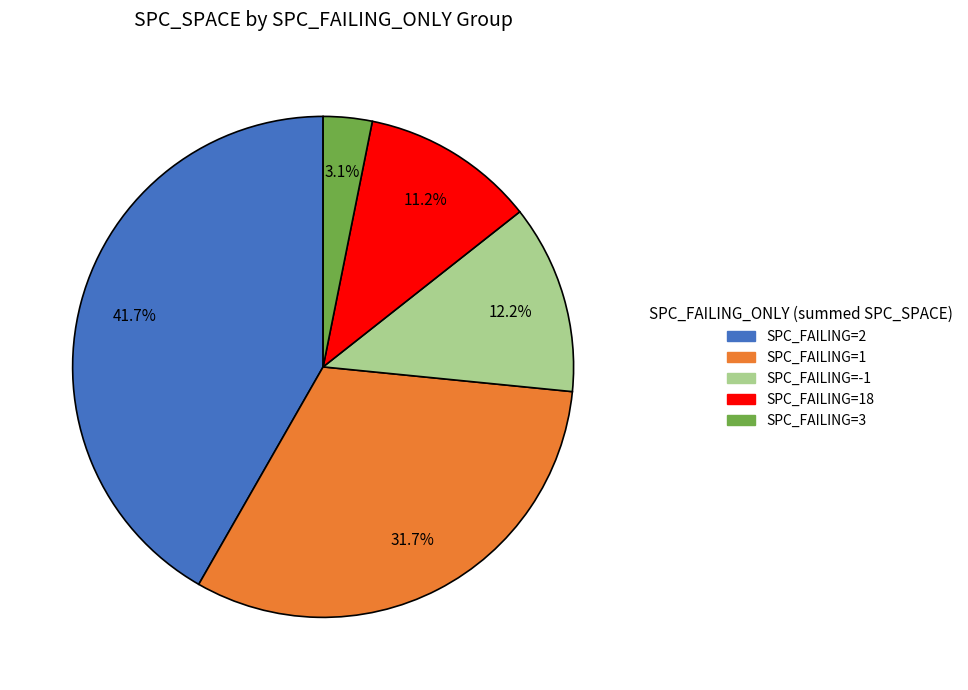

Does any single category account for the majority?

No